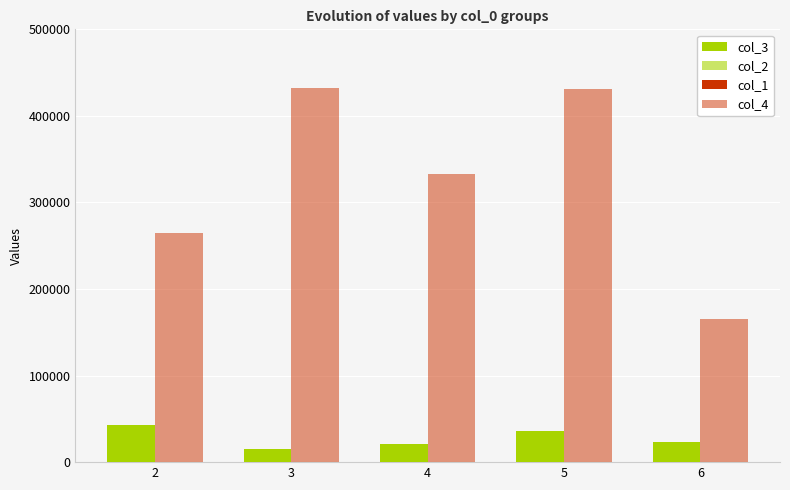

What is the sum of all col_3 values?

138614